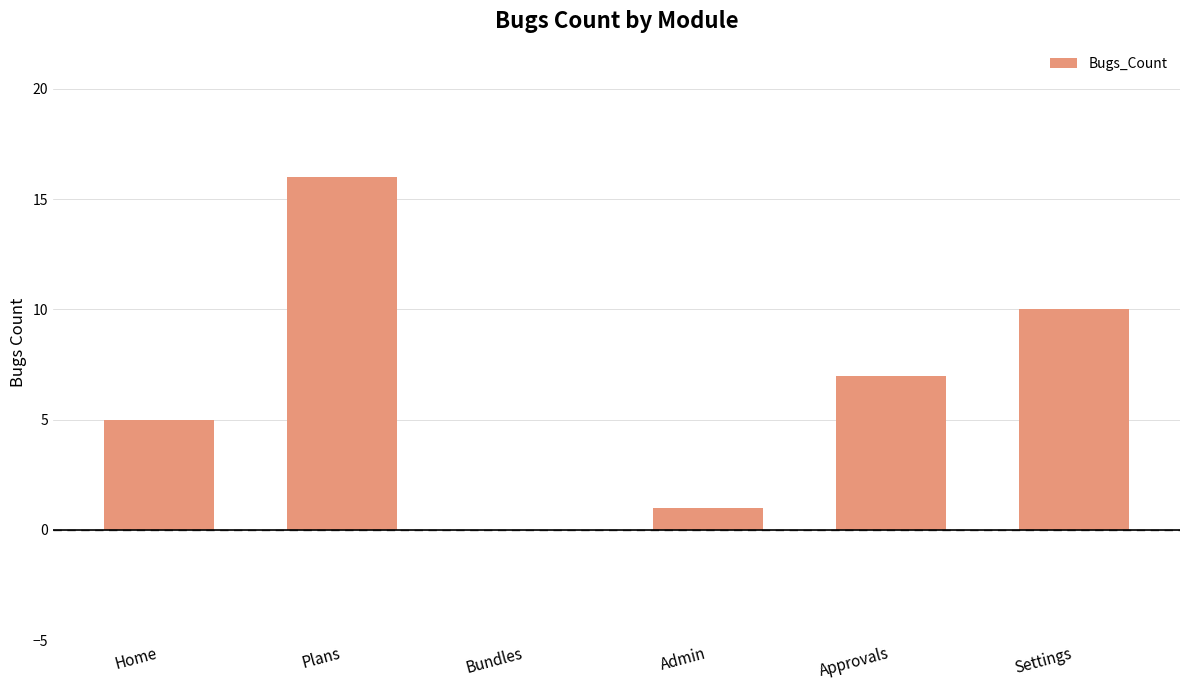

How many values are above zero?

5